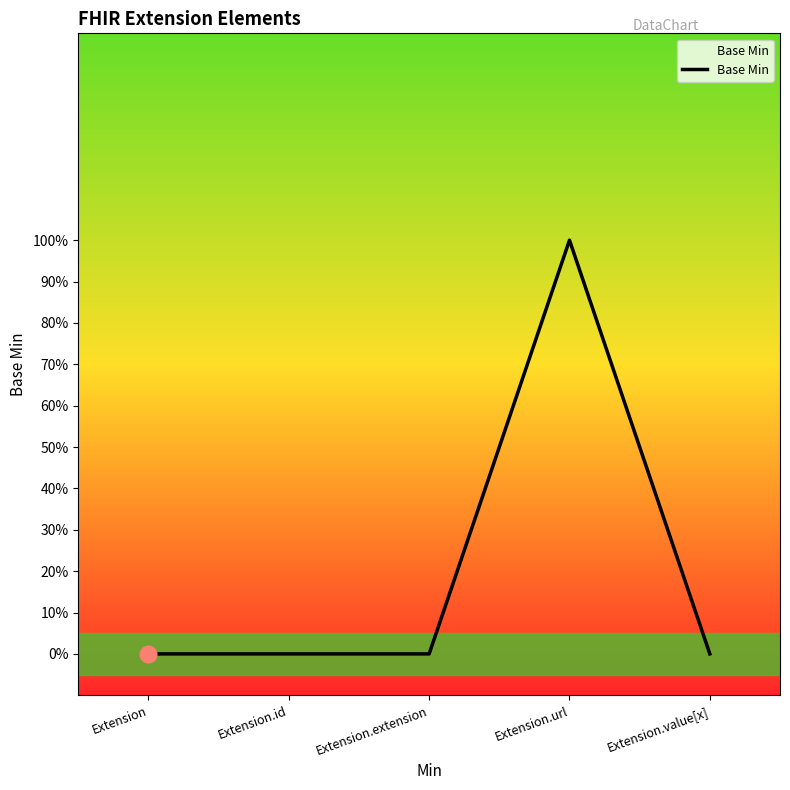

Which label corresponds to the largest value in the chart?

Extension.url